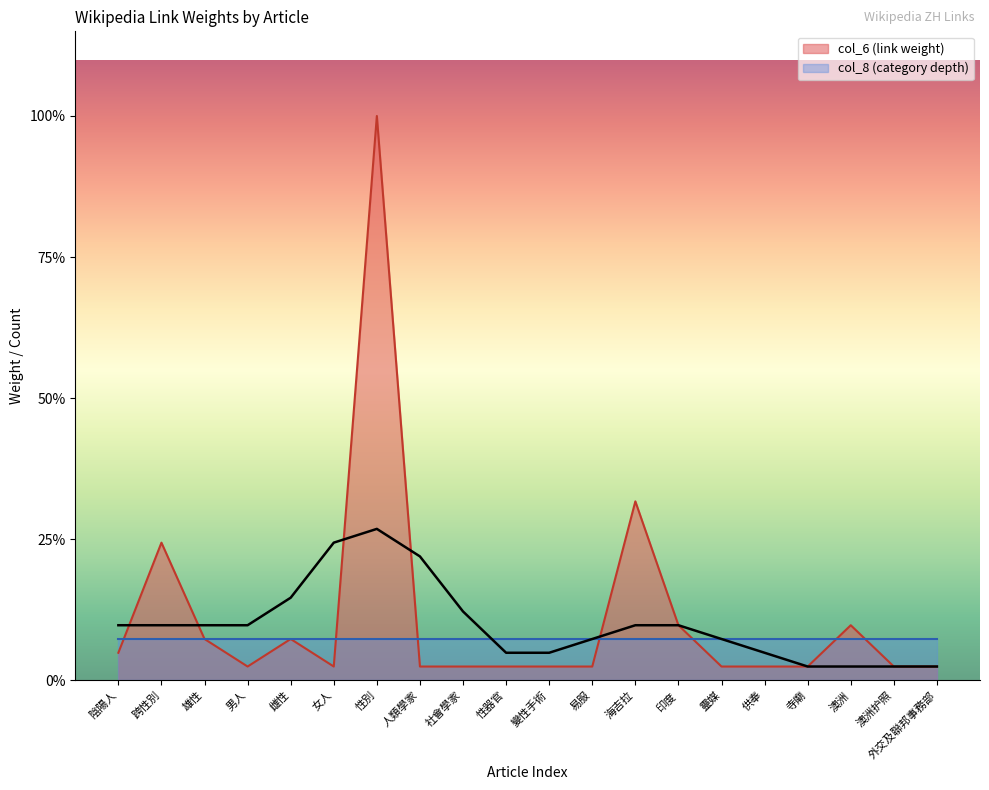

What is the sum of all col_8_values values?

60